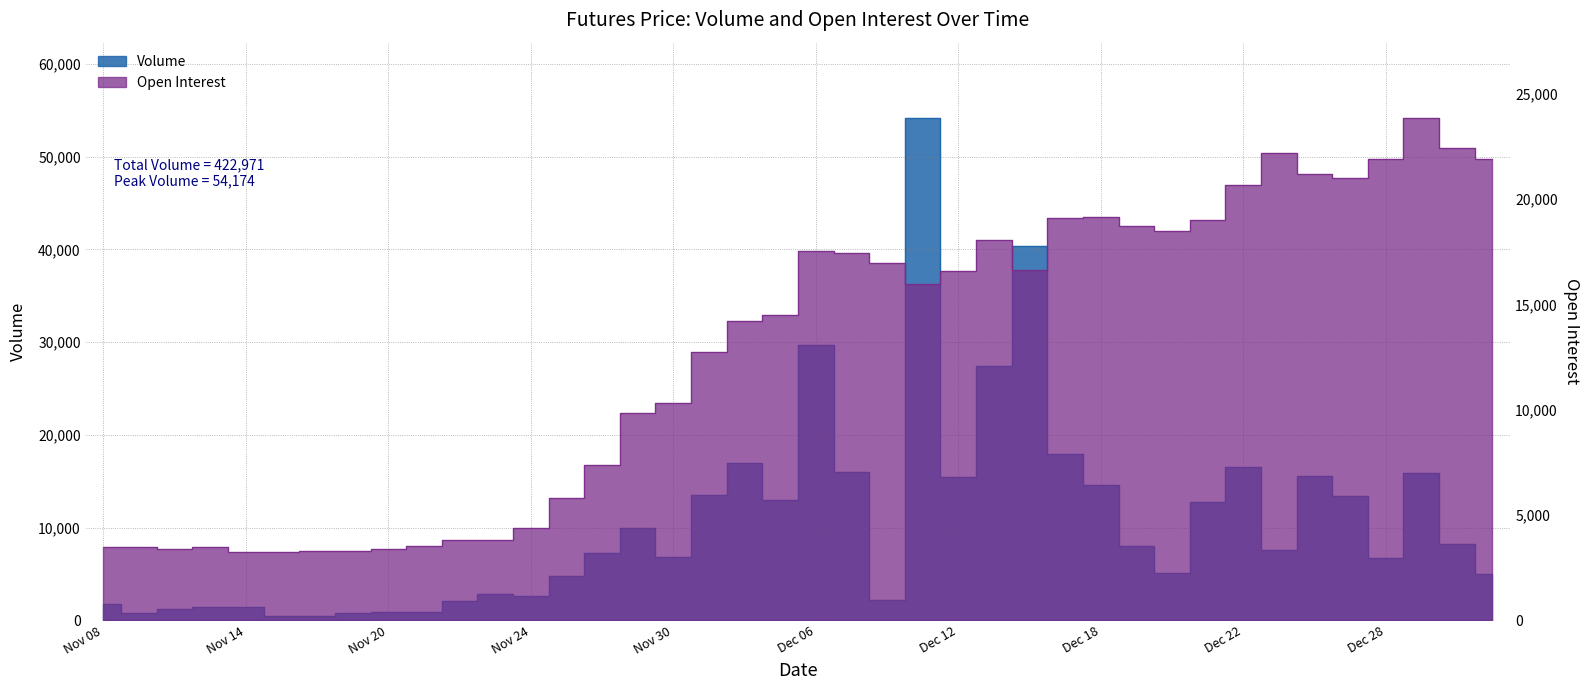

What is the average value of the Open Interest series?

12738